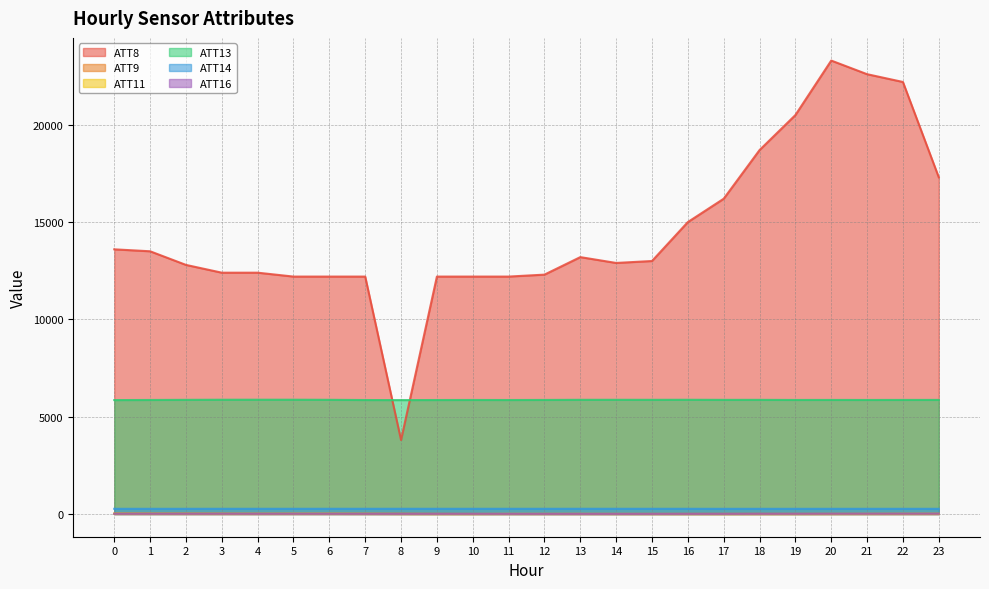

Rank the series at 7 from lowest to highest value.

ATT11, ATT16, ATT9, ATT14, ATT13, ATT8